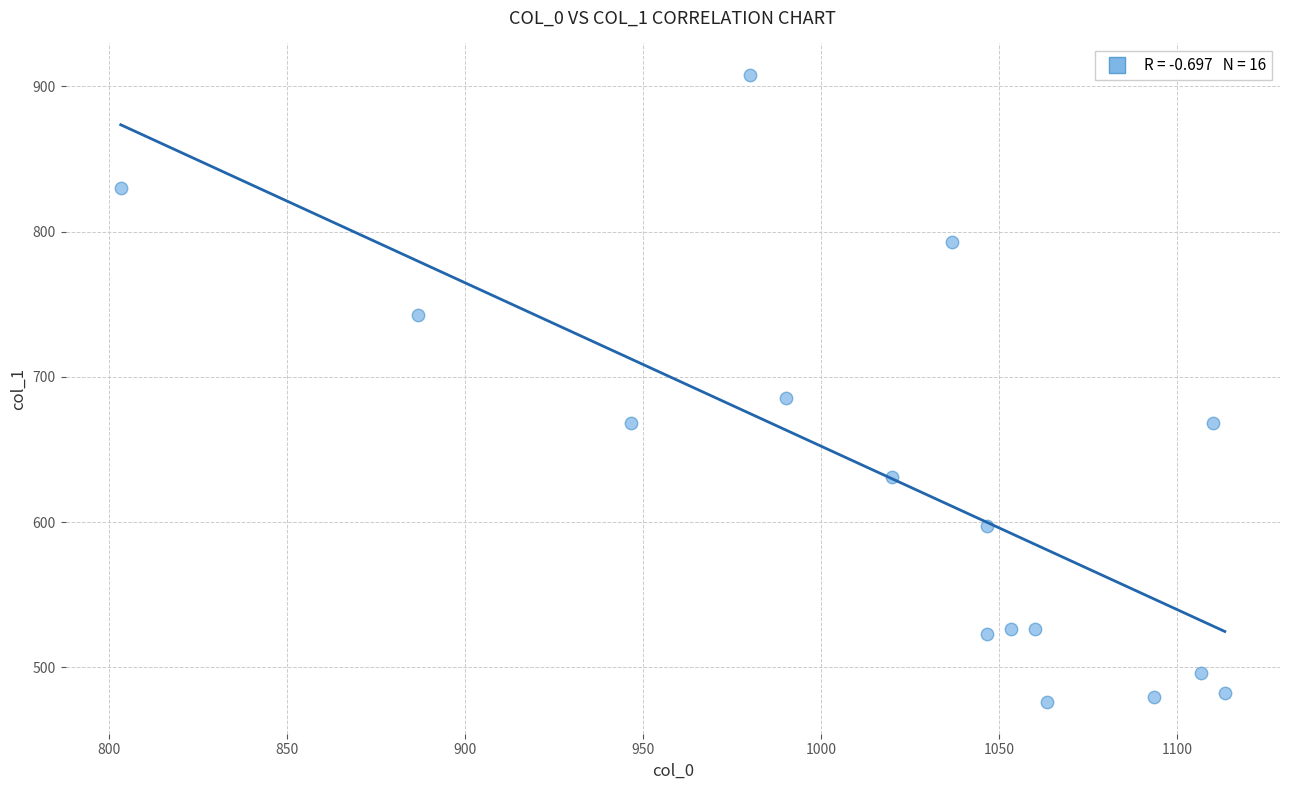

What Y value in the scatter plot is closest to 691?

685.1